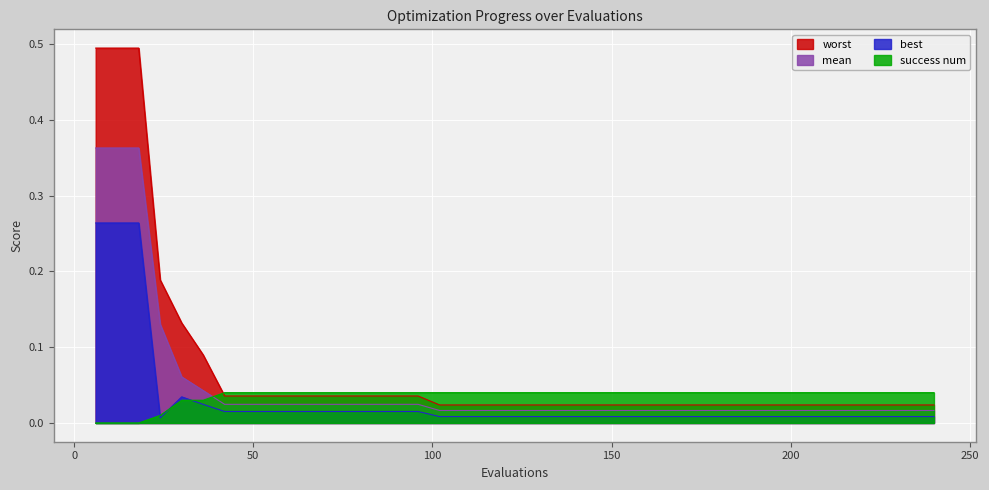

Is it true that worst equals 0.0 at 186?

False